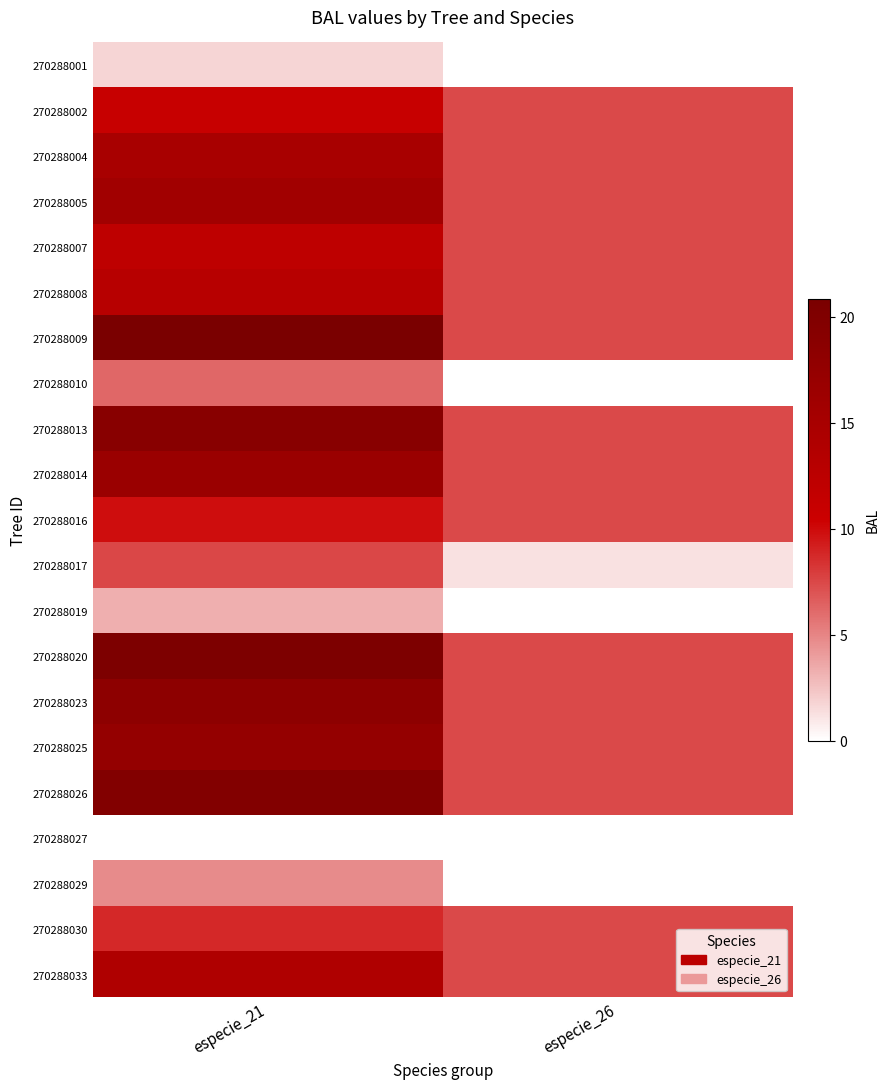

Rank the series at especie_26 from lowest to highest value.

270288001, 270288010, 270288019, 270288027, 270288029, 270288017, 270288002, 270288004, 270288005, 270288007, 270288008, 270288009, 270288013, 270288014, 270288016, 270288020, 270288023, 270288025, 270288026, 270288030, 270288033